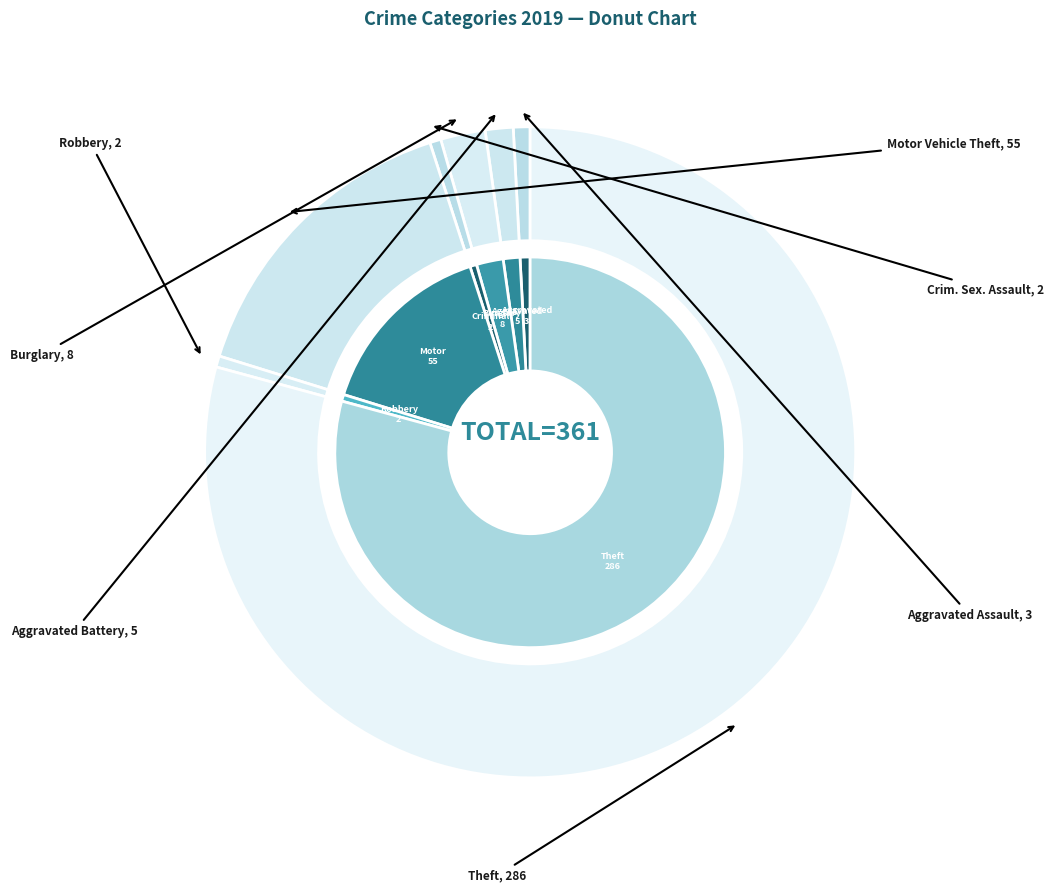

The Aggravated Battery slice represents 11% of the pie. True or false?

False